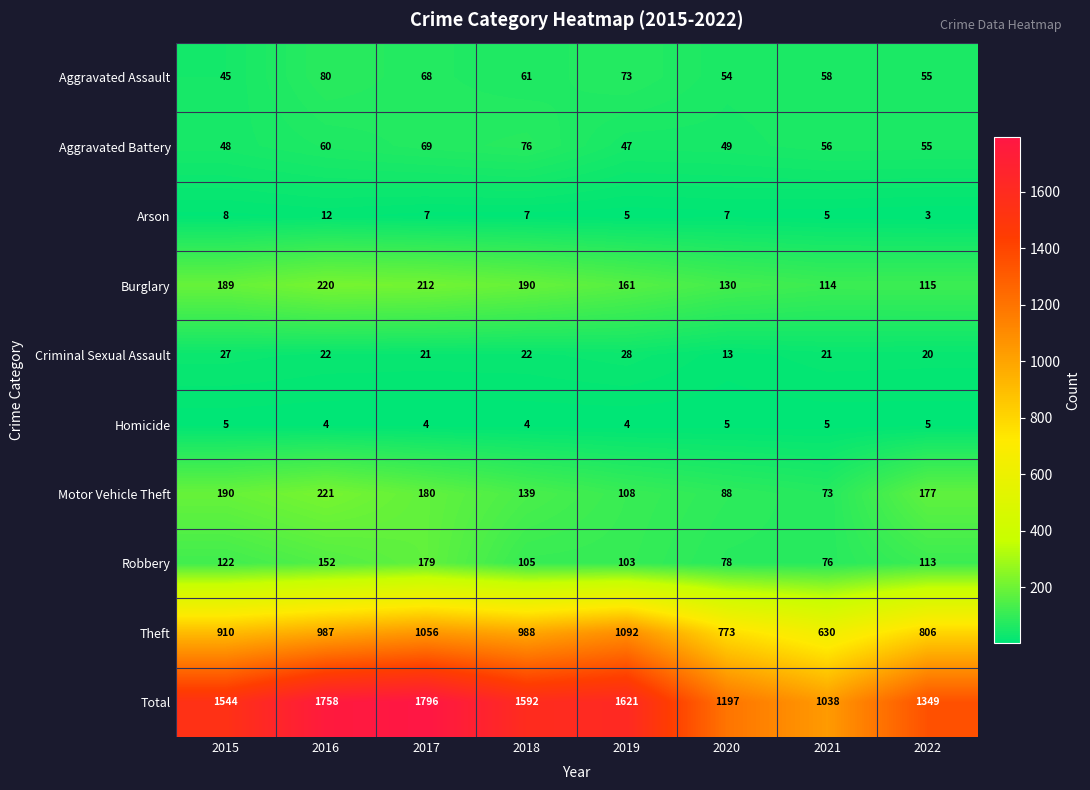

What is the sum of the Robbery values at 2018 and 2021?

181